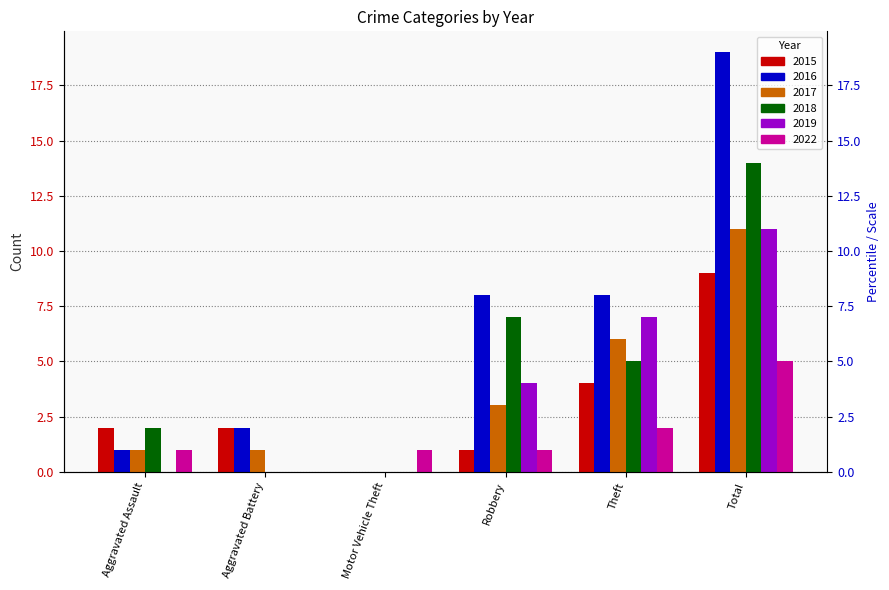

What is the label of the 3rd bar from the right?

Robbery